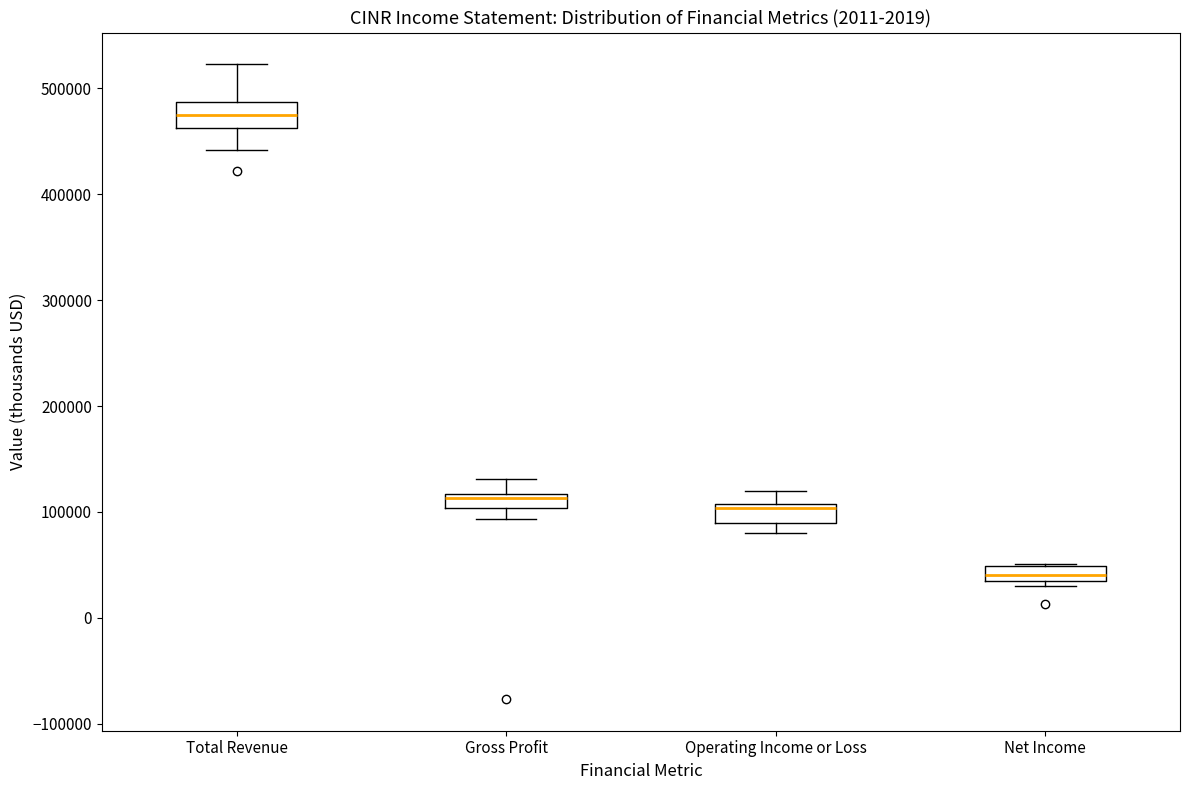

Where is the upper edge of the box for Operating Income or Loss on the y-axis? The values are not printed on the chart, so give them approximately, as read against the axis.

110000